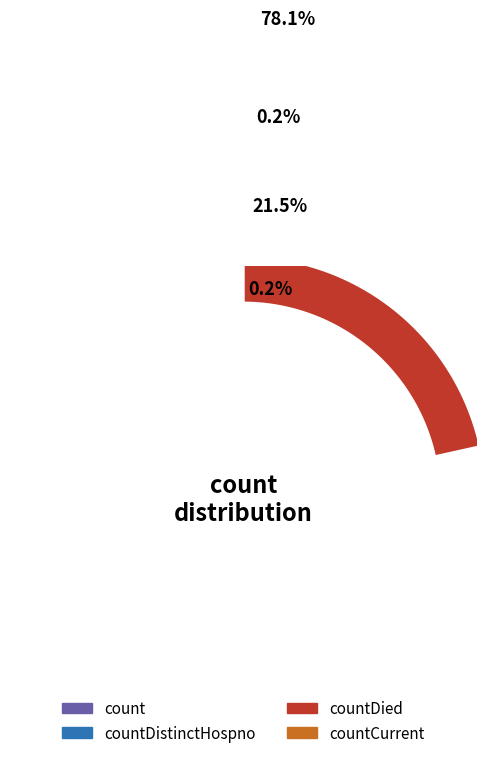

Which category has the biggest portion of the pie?

count